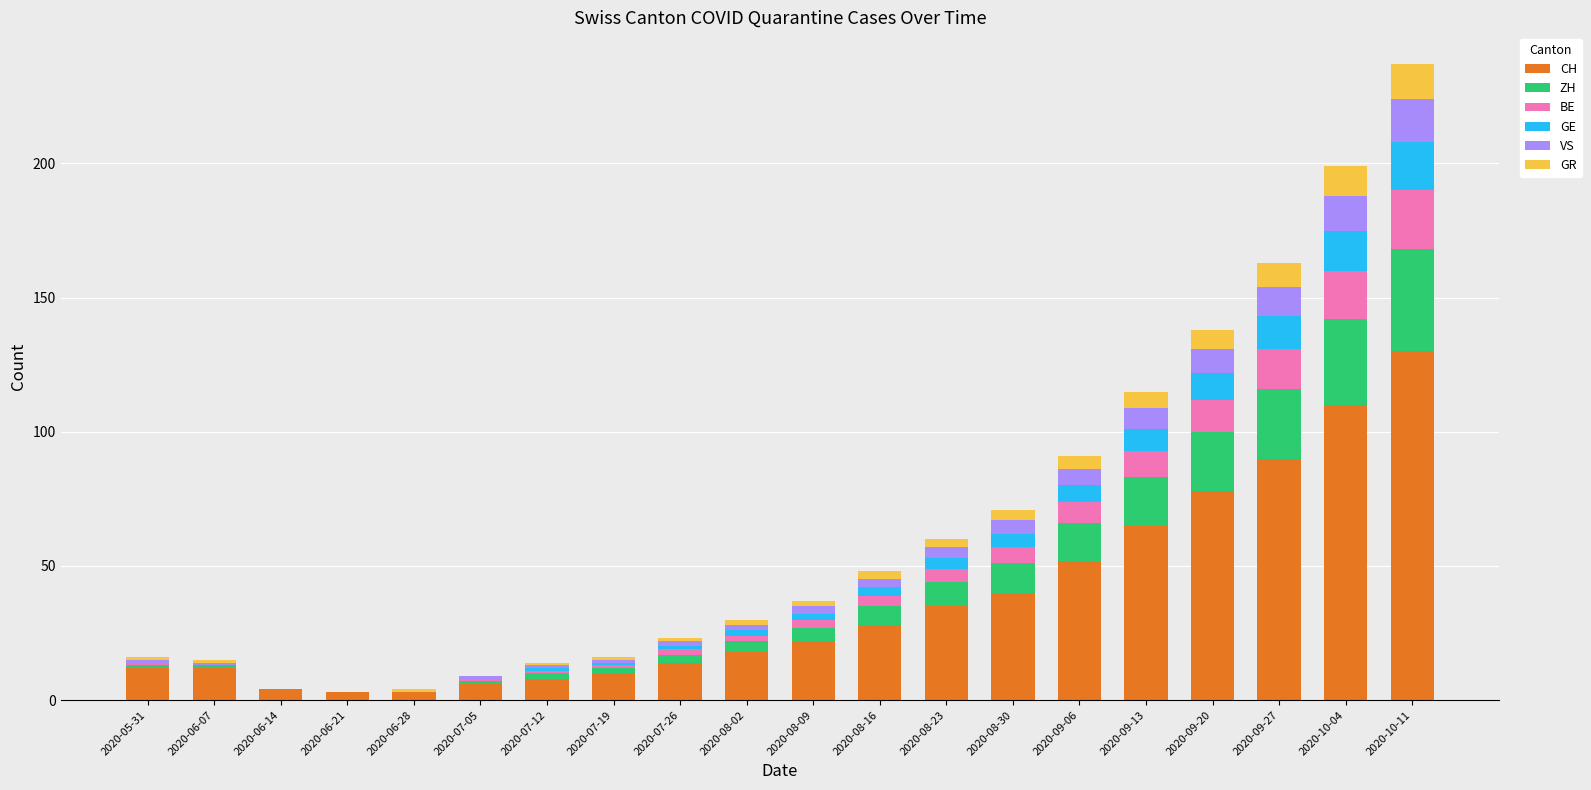

At which category is the sum across all series the highest?

2020-10-11